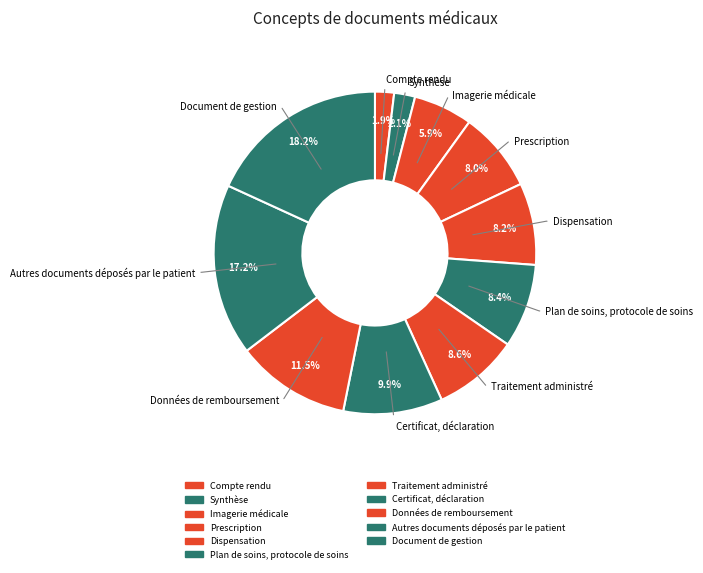

Does Document de gestion account for over 50% of the chart?

No